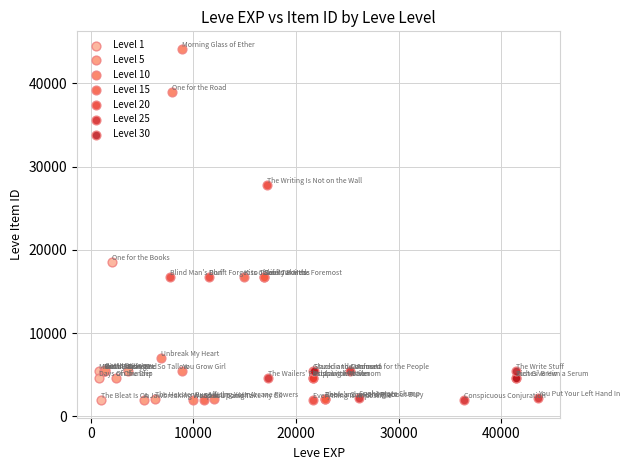

Which series reaches the maximum Y coordinate?

Level 10